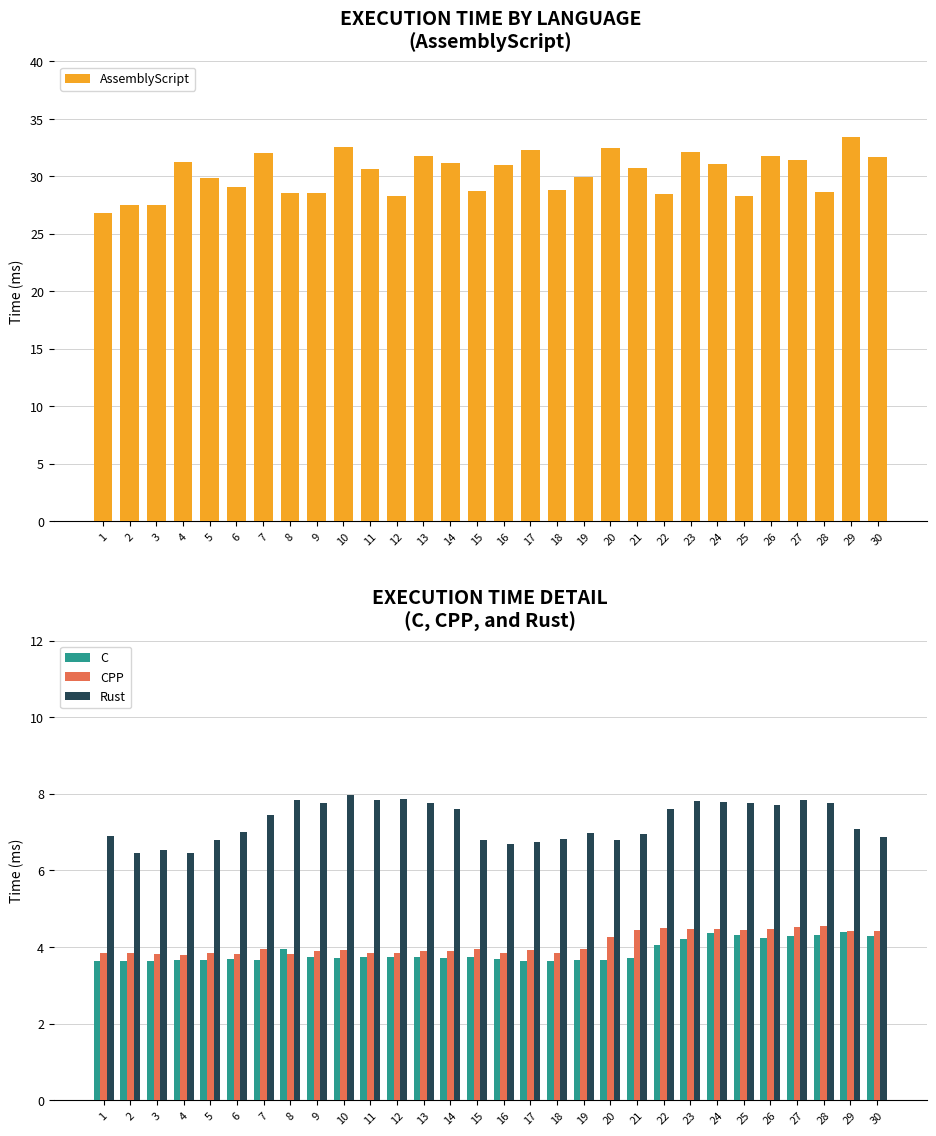

Between 8 and 5, which is larger?

5